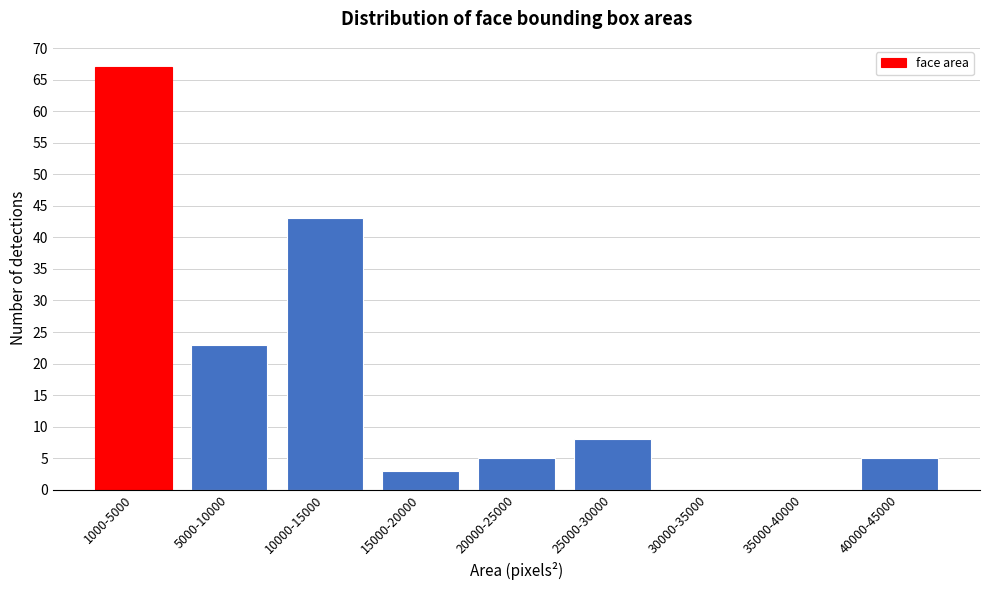

Reading left to right, what are all the values shown in this chart?

1000-5000=67	5000-10000=23	10000-15000=43	15000-20000=3	20000-25000=5	25000-30000=8	30000-35000=0	35000-40000=0	40000-45000=5